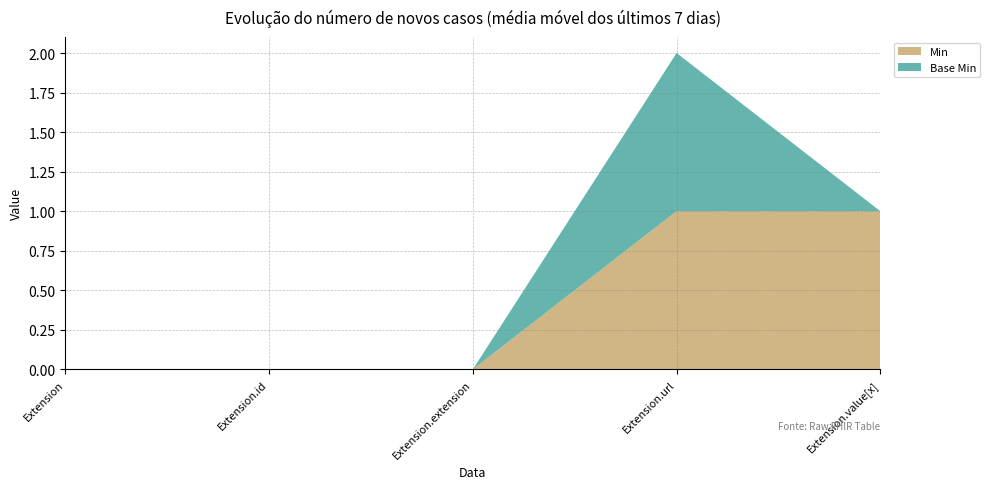

Reading left to right, transcribe all the data shown in this chart.

Min: 0	0	0	1	1
Base Min: 0	0	0	1	0